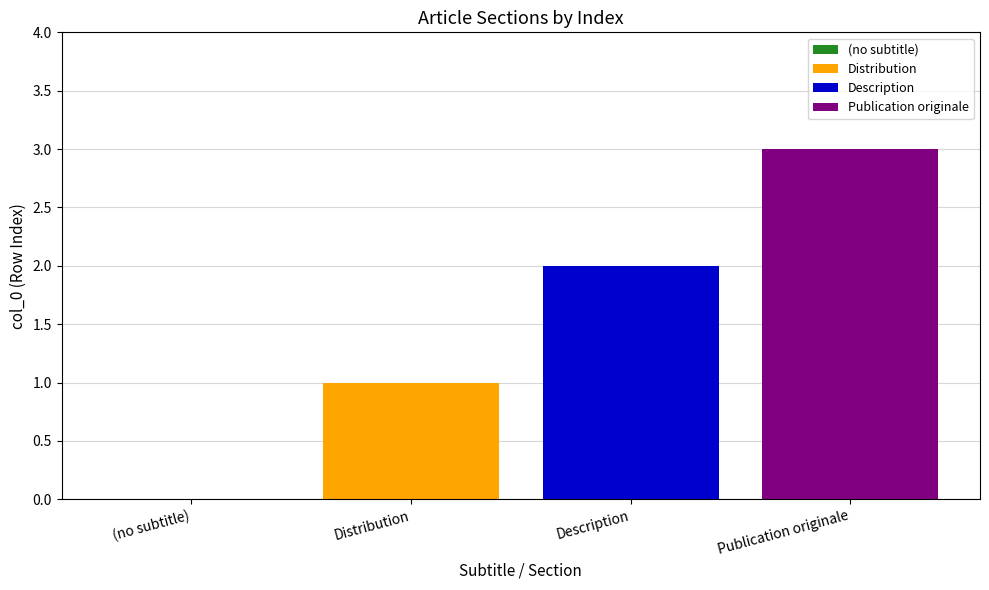

How many bars are there in total?

3